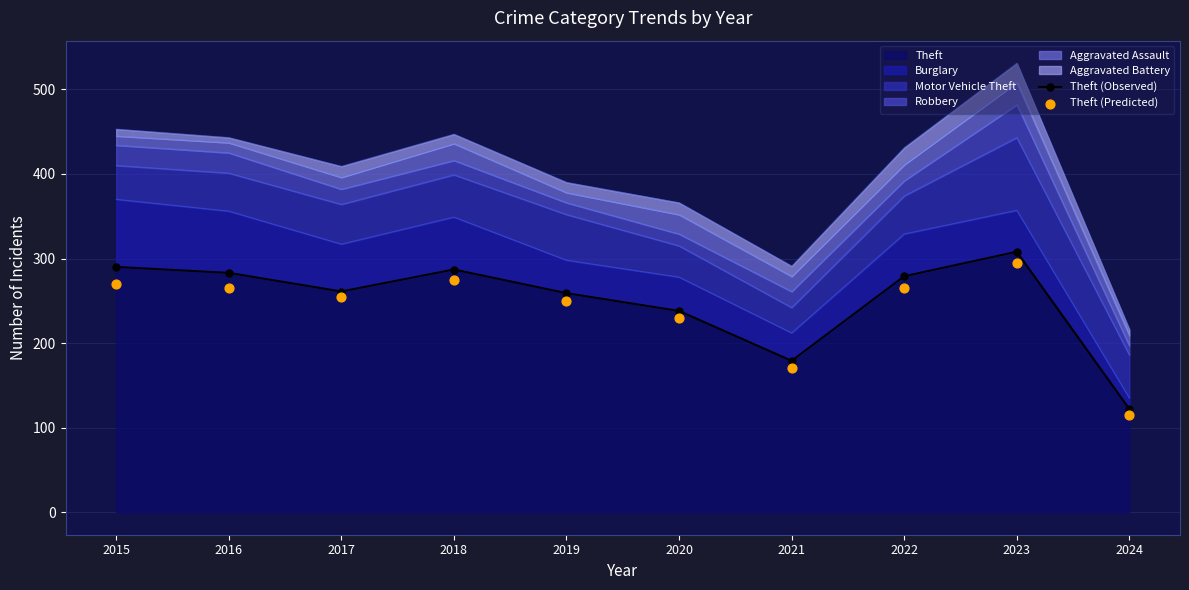

Is the value of Theft (Observed) at 2020 greater than the value of Theft (Predicted) at 2021?

Yes